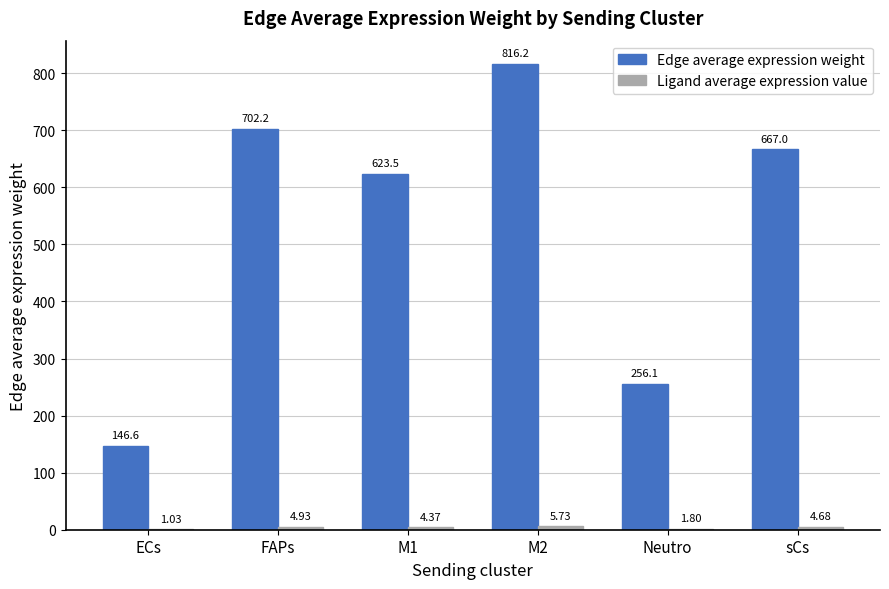

What is the total value across all series at ECs?

147.6